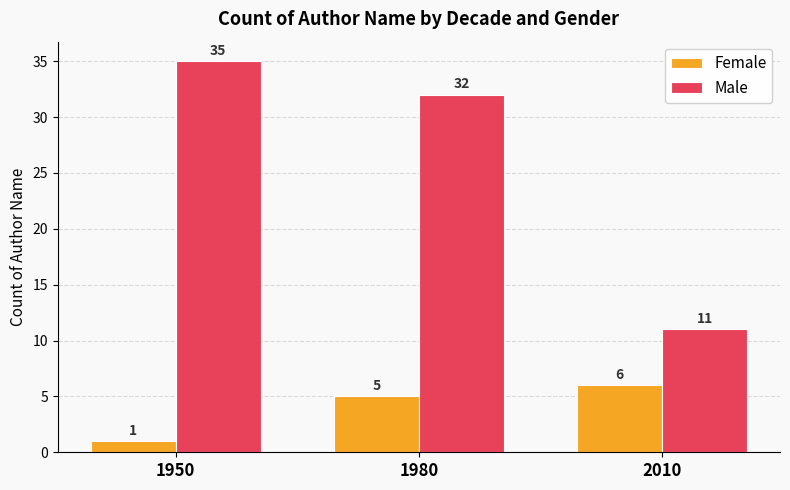

Is it true that Male equals 32 at 1980?

True